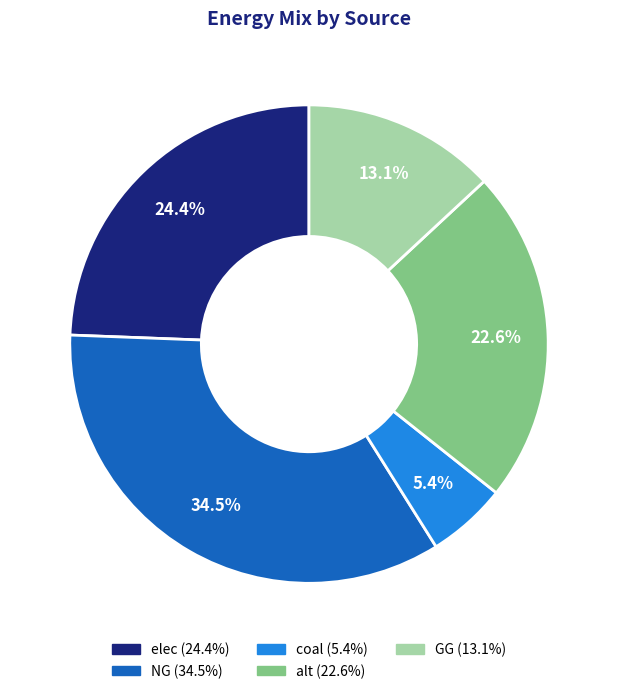

Does any single category account for the majority?

No